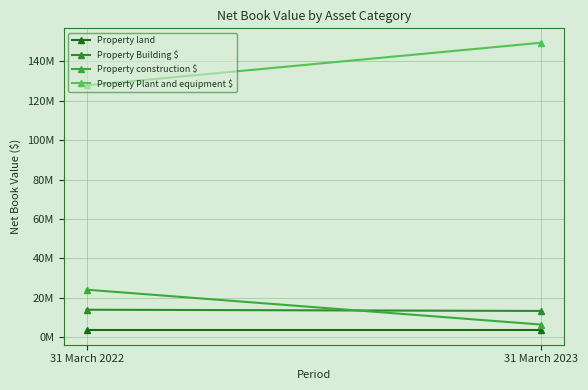

True or false: Property land has a value of 3548167 at 31 March 2023.

True